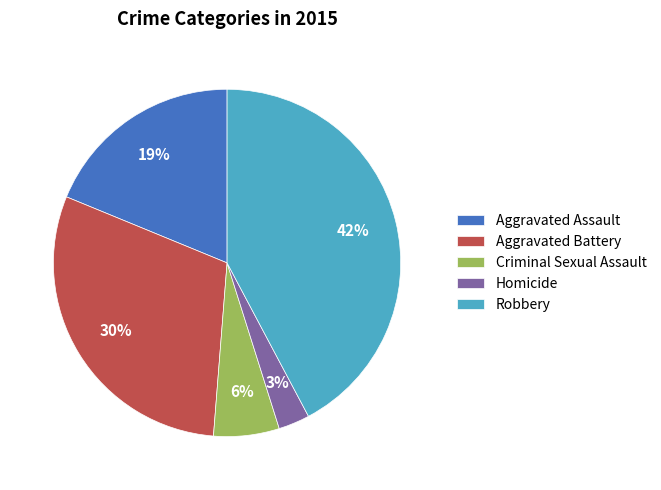

Which has a higher value, Criminal Sexual Assault or Aggravated Battery?

Aggravated Battery